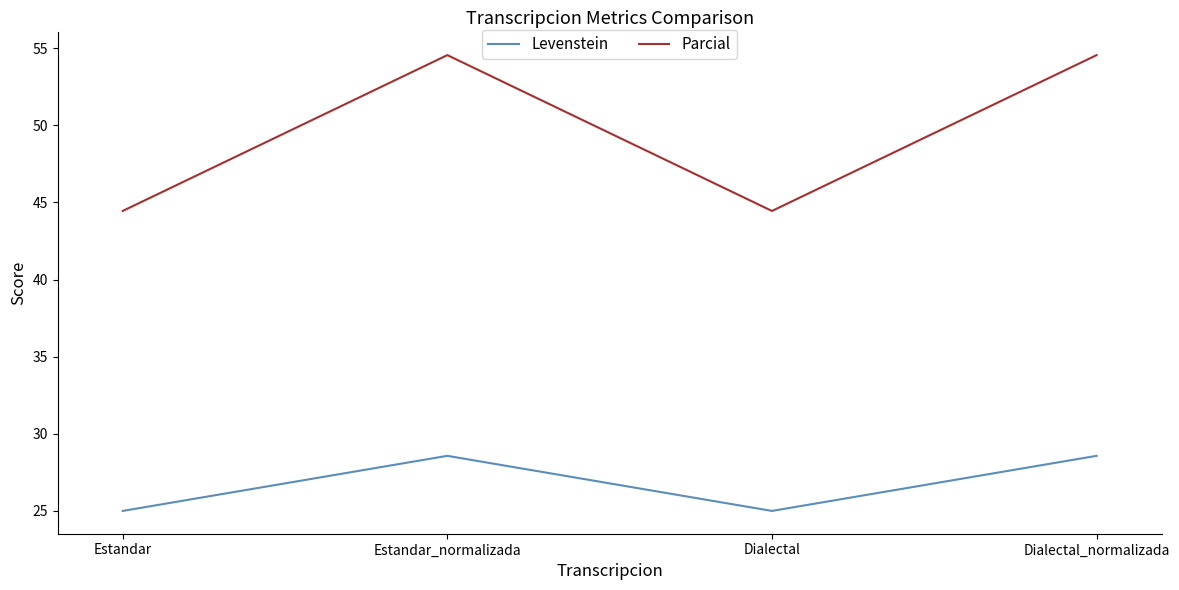

Where does the Parcial series first go above 54?

Estandar_normalizada